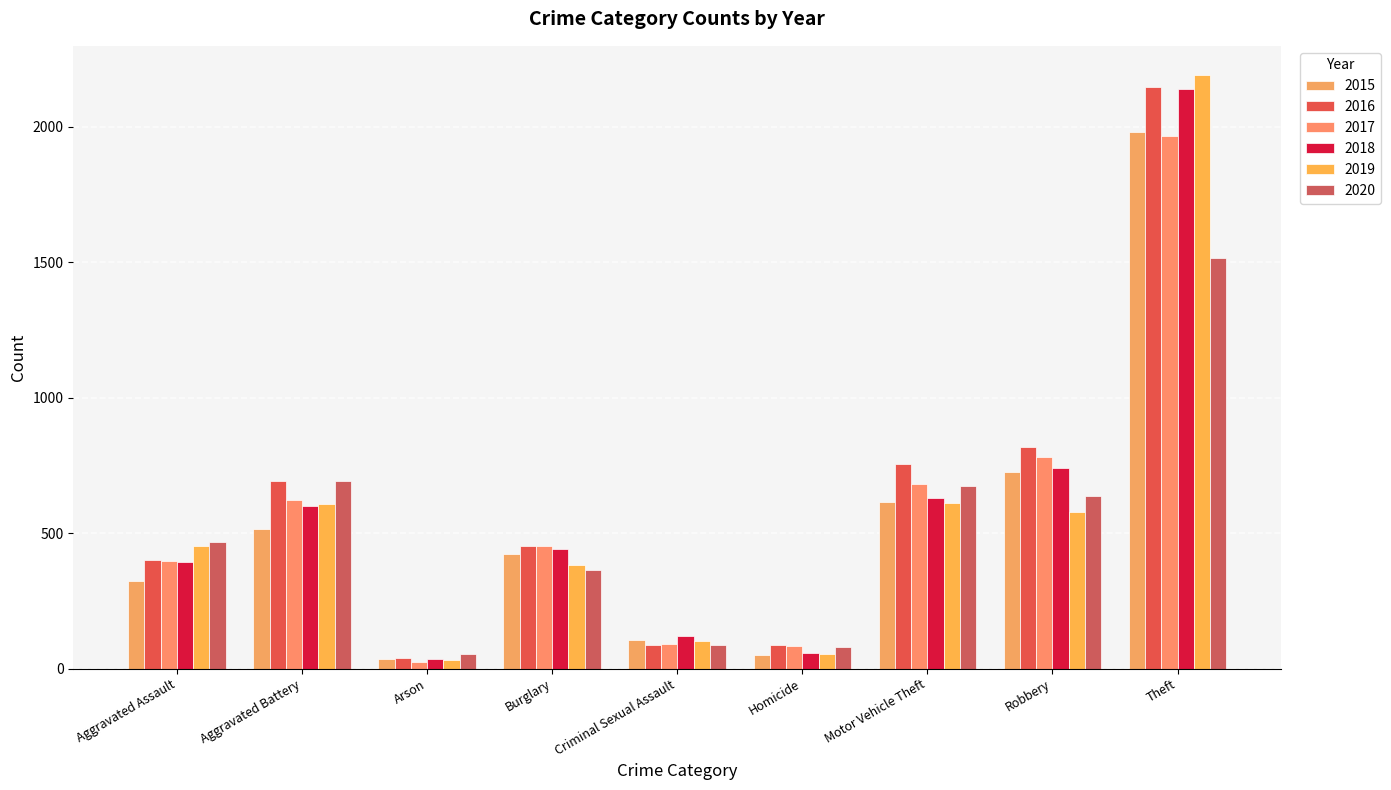

At which category is the sum across all series the highest?

Theft